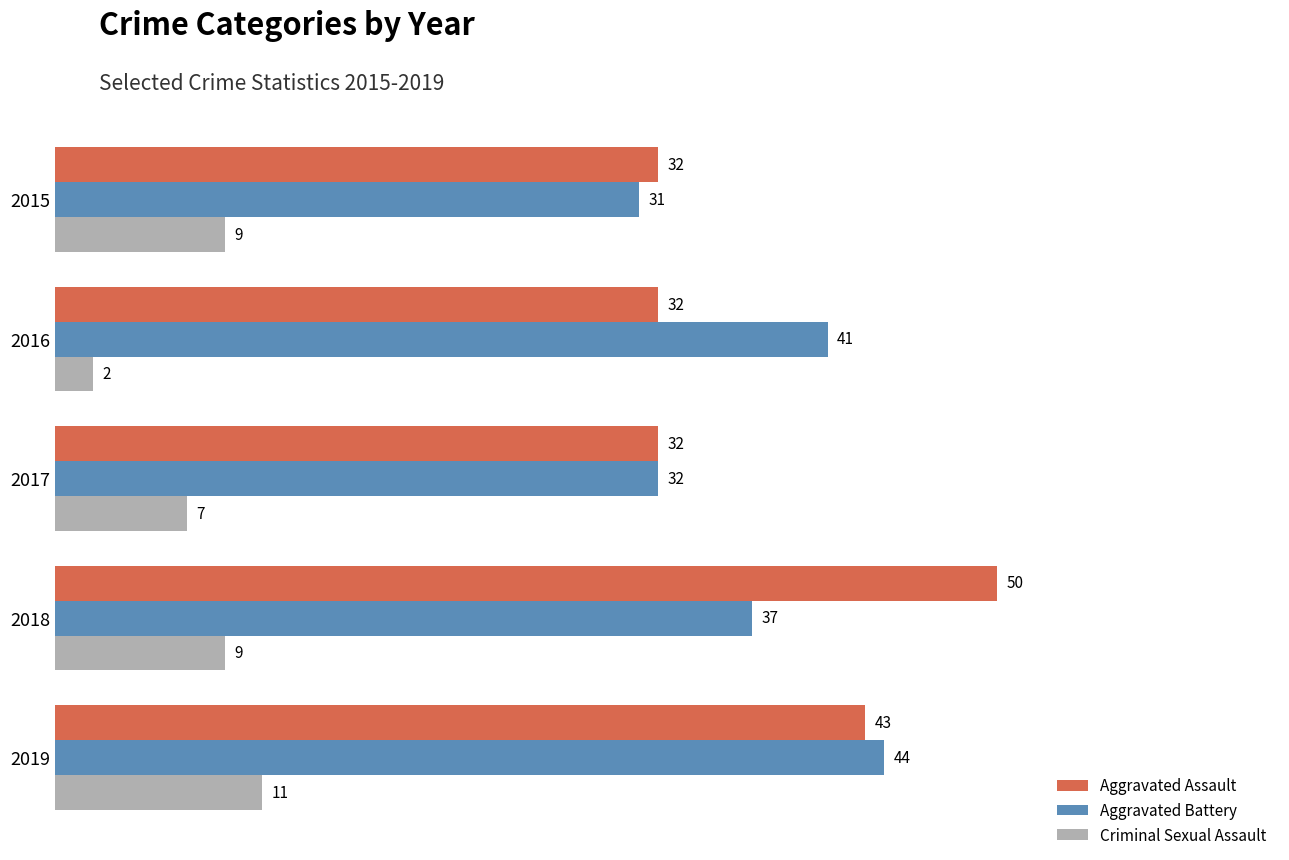

Is the value of Aggravated Assault at 2018 greater than the value of Criminal Sexual Assault at 2017?

Yes